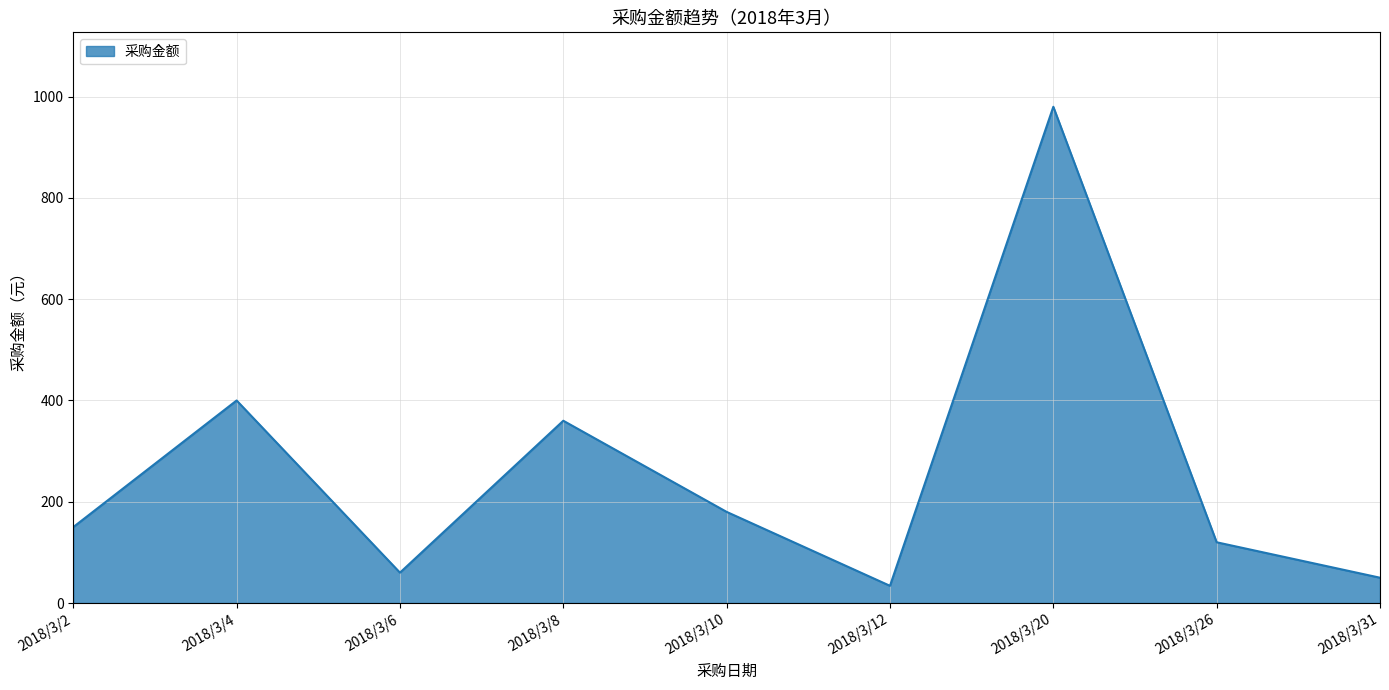

Is it true that the value at 2018/3/6 is 60?

True